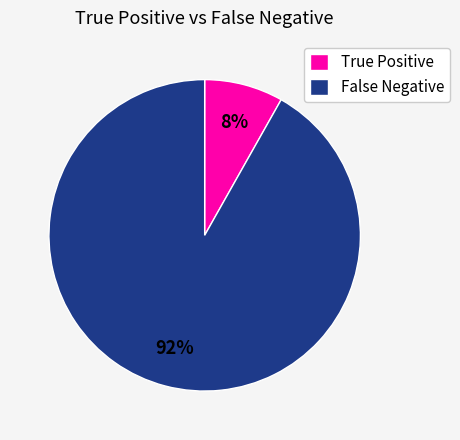

Which slice is the smallest?

True Positive